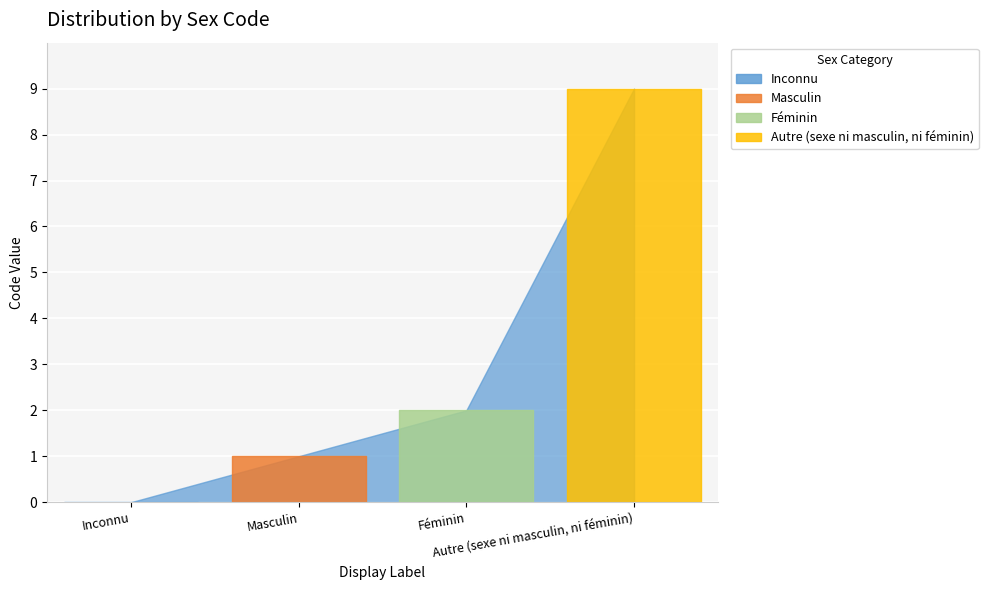

The value at Féminin is 2. True or false?

True